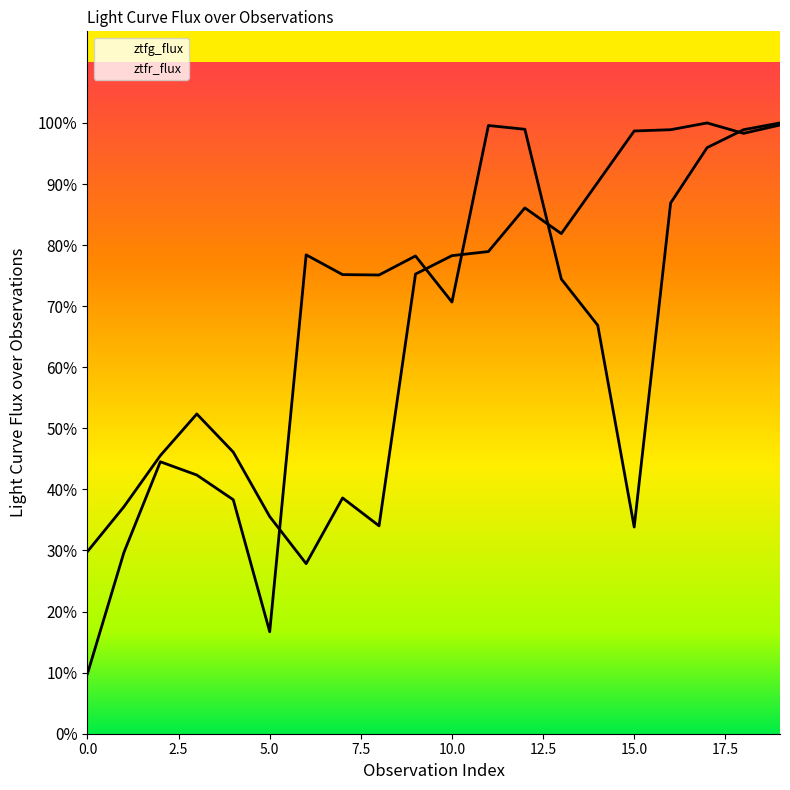

How many interior local peaks does the ztfg_flux series have?

4